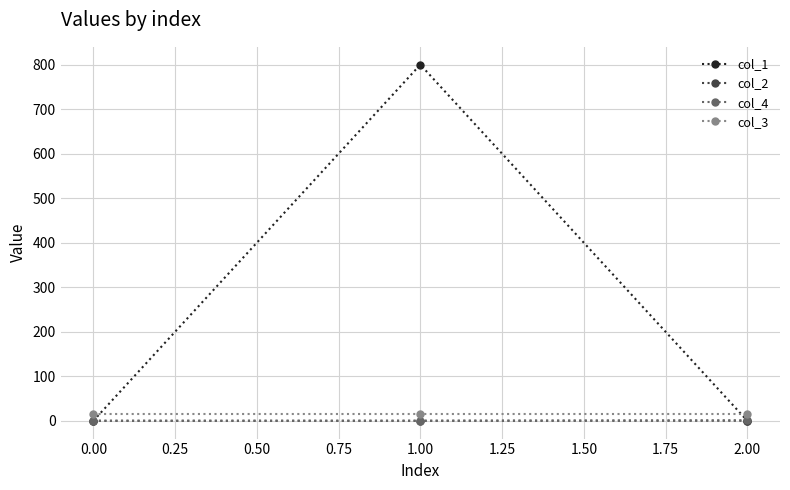

What is the greatest value displayed?

800.7